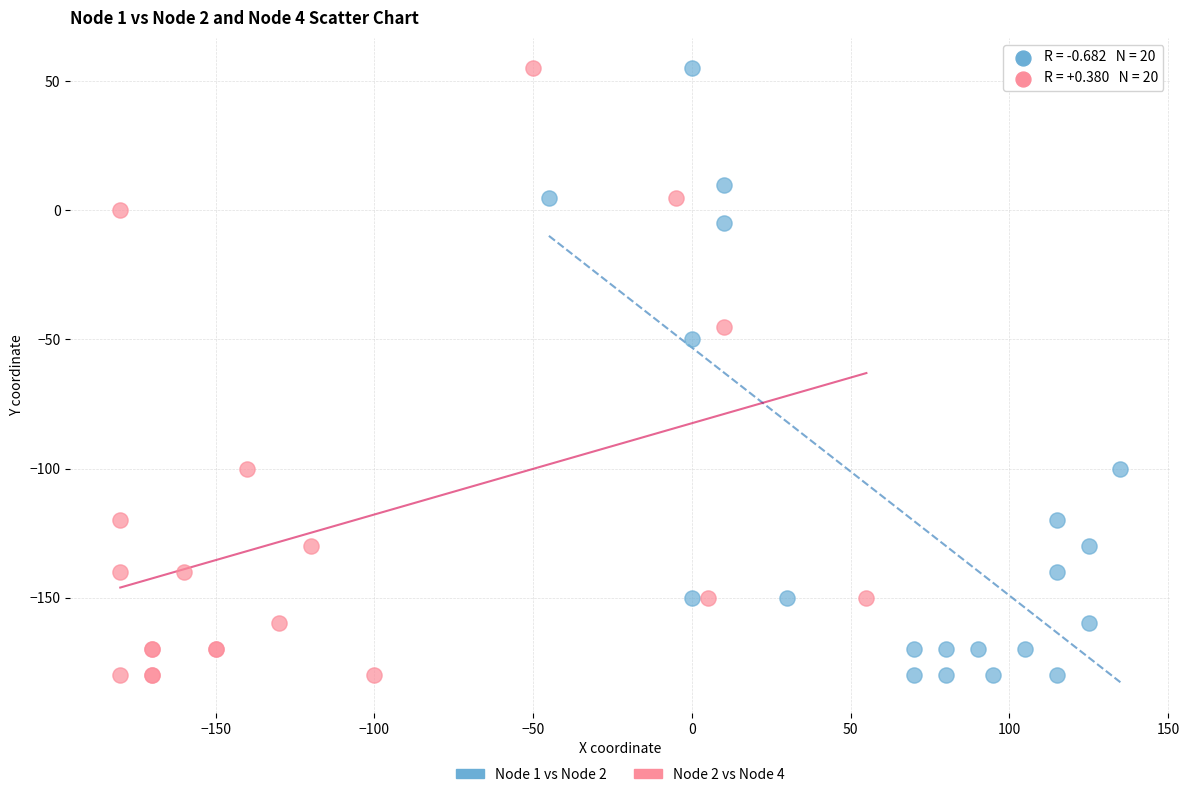

What are all the series names shown in the legend?

Node 1 vs Node 2, Node 2 vs Node 4